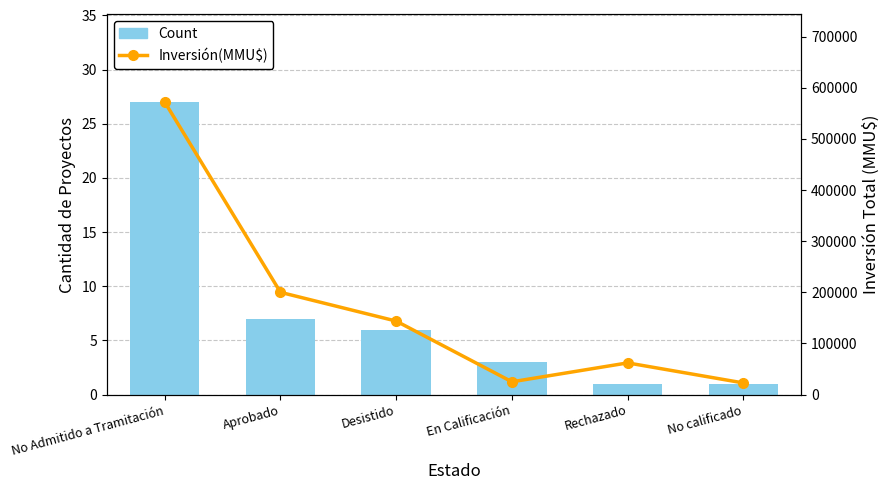

Reading left to right, transcribe all the data shown in this chart.

Count: No Admitido a Tramitación=27	Aprobado=7	Desistido=6	En Calificación=3	Rechazado=1	No calificado=1
Inversión(MMU$): No Admitido a Tramitación=571940	Aprobado=200000	Desistido=143750	En Calificación=25010	Rechazado=62000	No calificado=22800